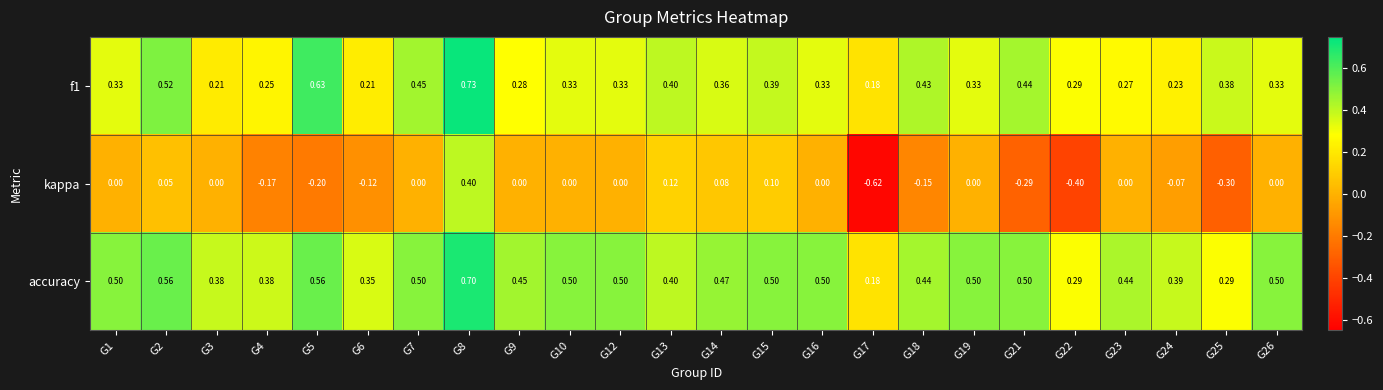

What is the total value across all series at G10?

0.8